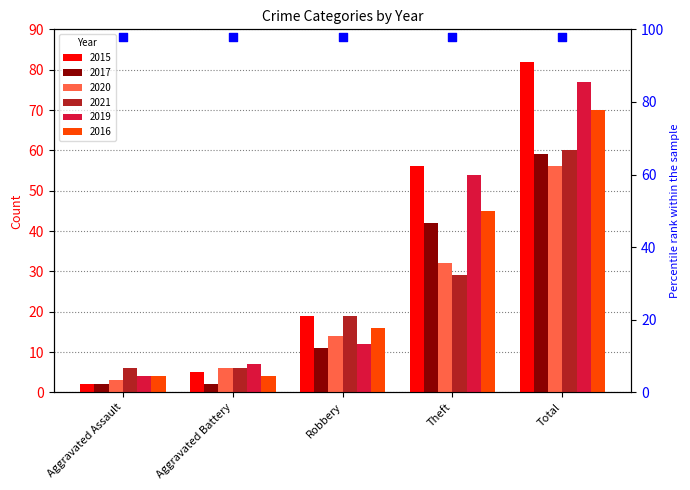

At which category is the sum across all series the highest?

Total